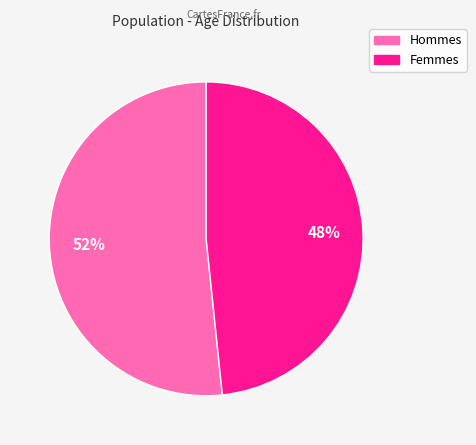

Is there a majority slice in this chart?

Yes